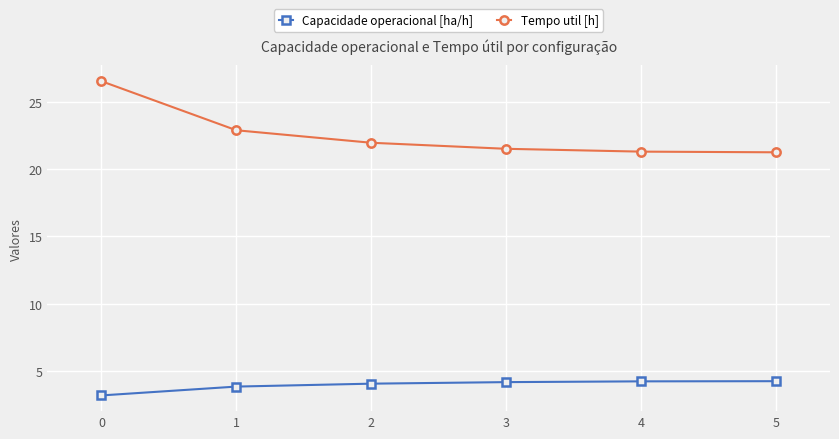

How many lines are shown in the chart?

2